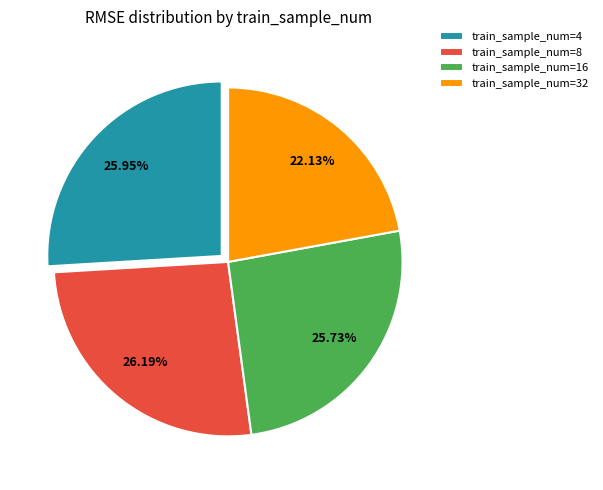

Is there any slice that represents more than half of the pie?

No